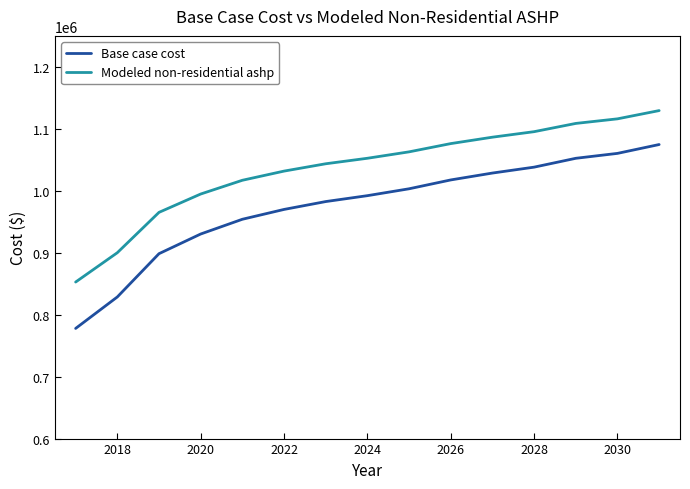

True or false: Modeled non-residential ashp and Base case cost intersect in this chart.

False